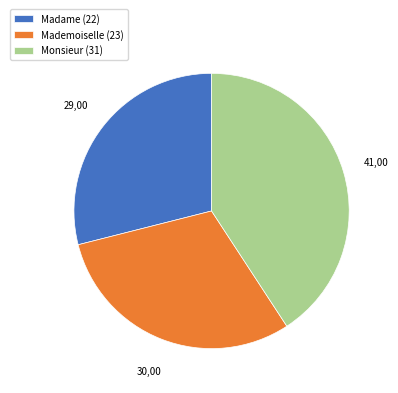

Does Madame account for over 50% of the chart?

No